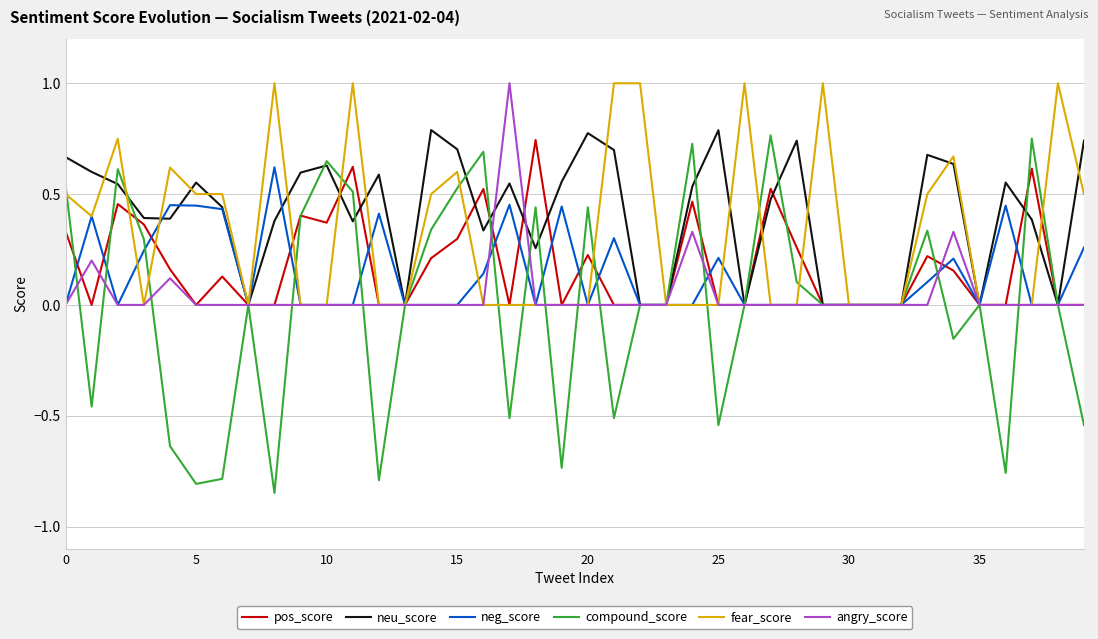

What is the highest value of the fear_score series?

1.0